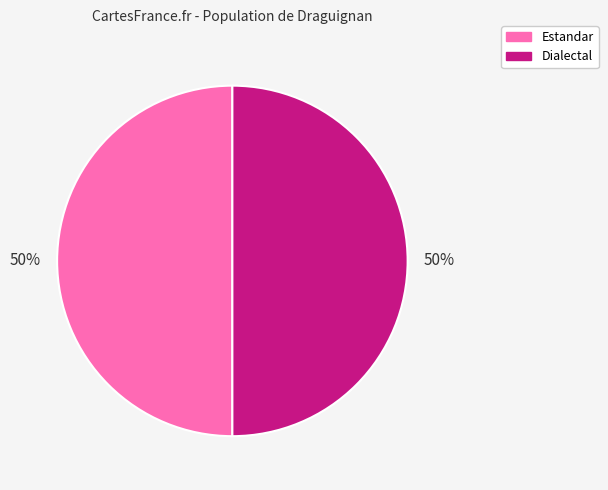

To the nearest percent, what is the average slice percentage?

50%